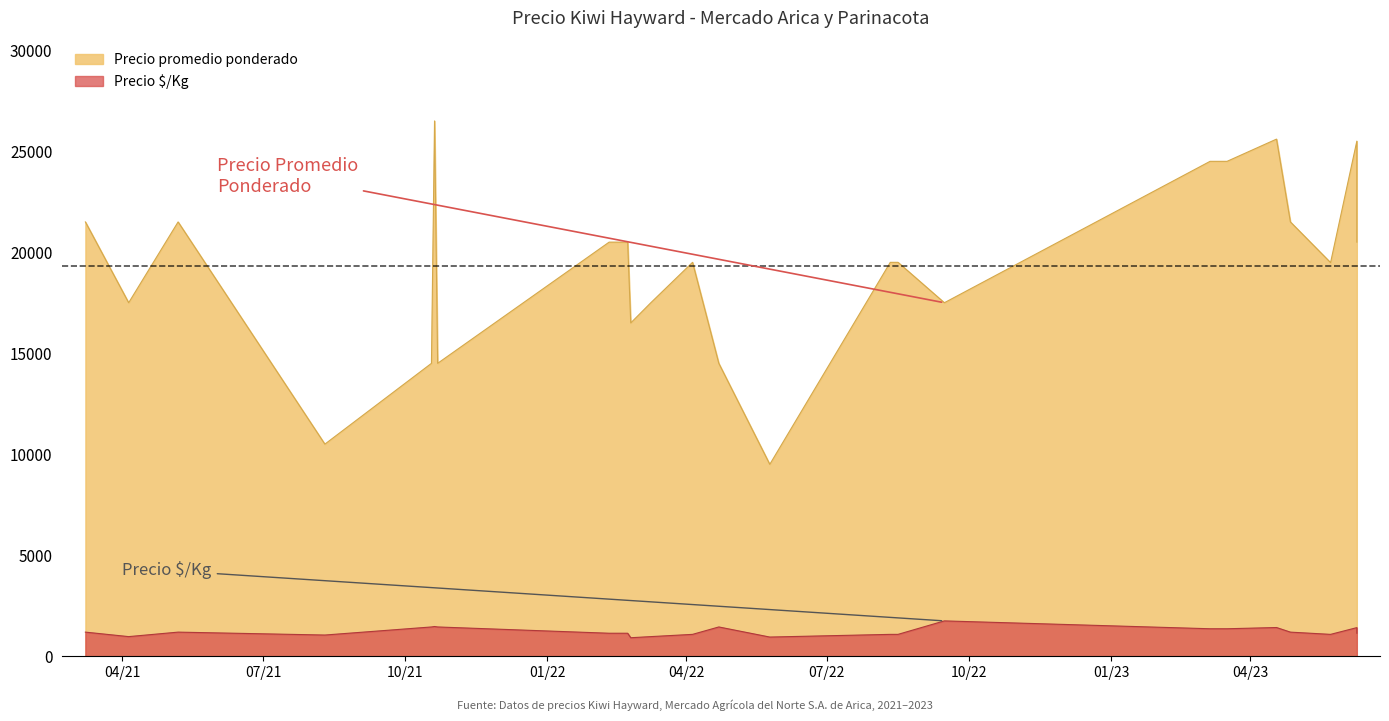

At which category does Precio $/Kg reach its first local valley?

2021-04-05